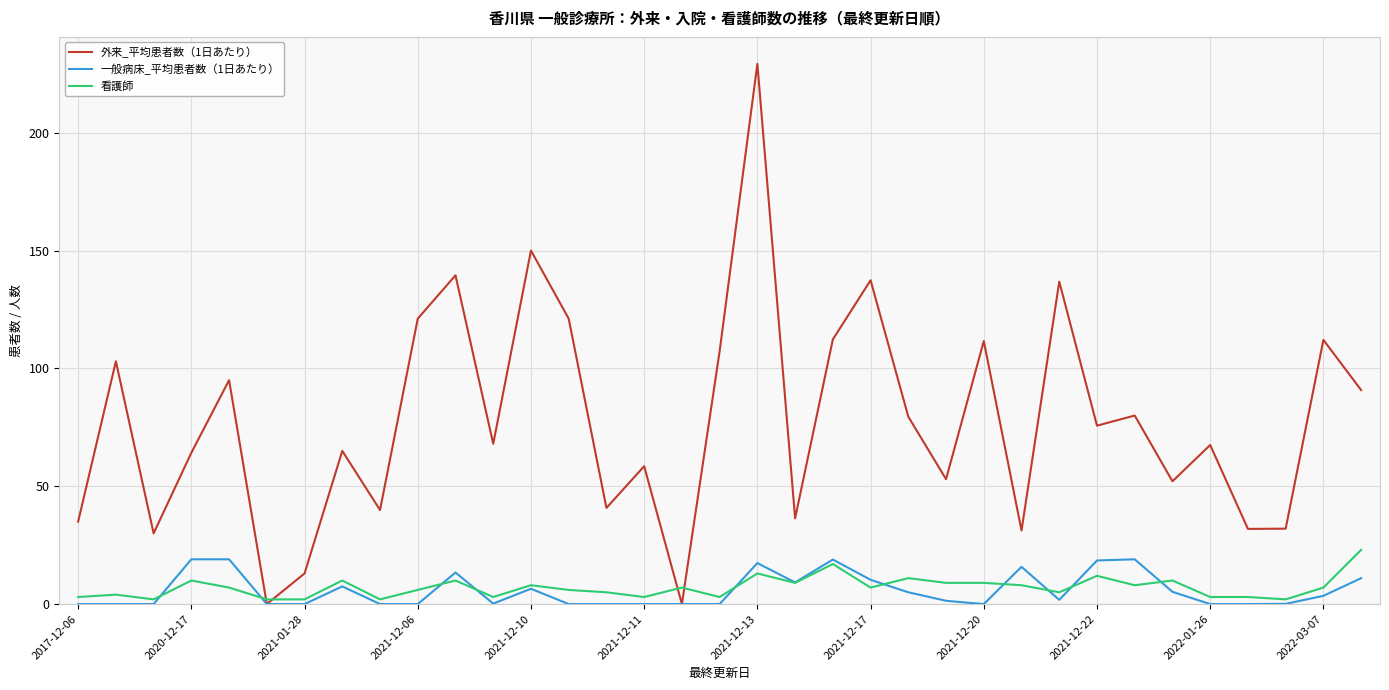

True or false: 看護師 has more than 2 interior local peaks.

True